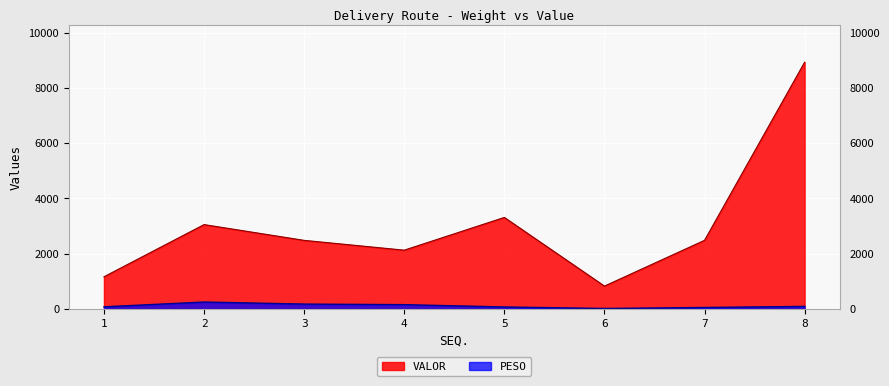

Which has a higher value, 1 or 2?

2